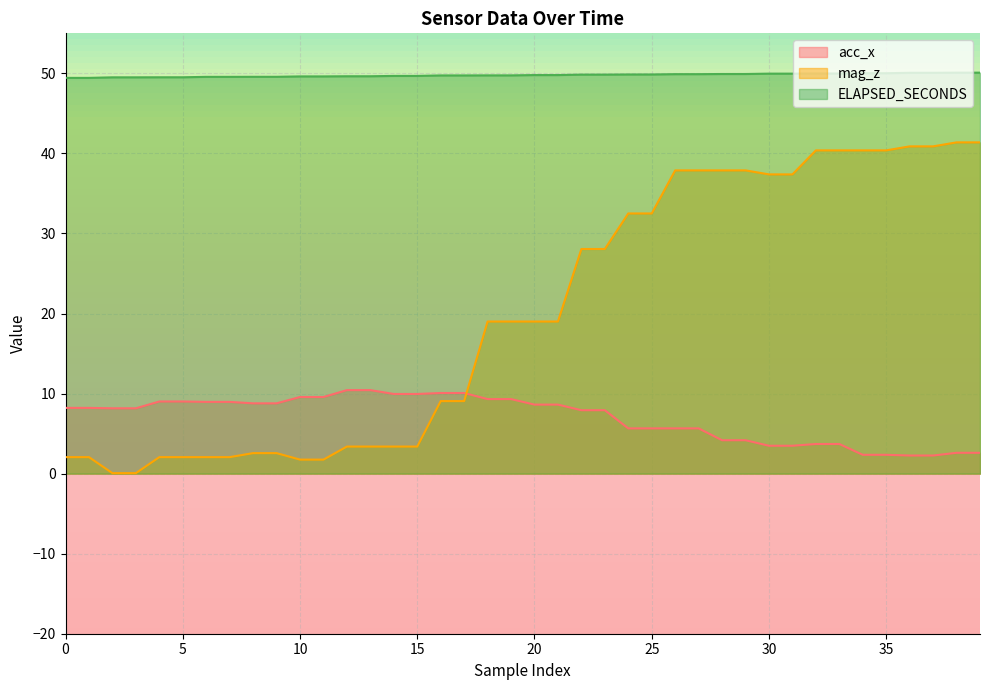

Between 8 and 14, which series saw the biggest shift?

acc_x